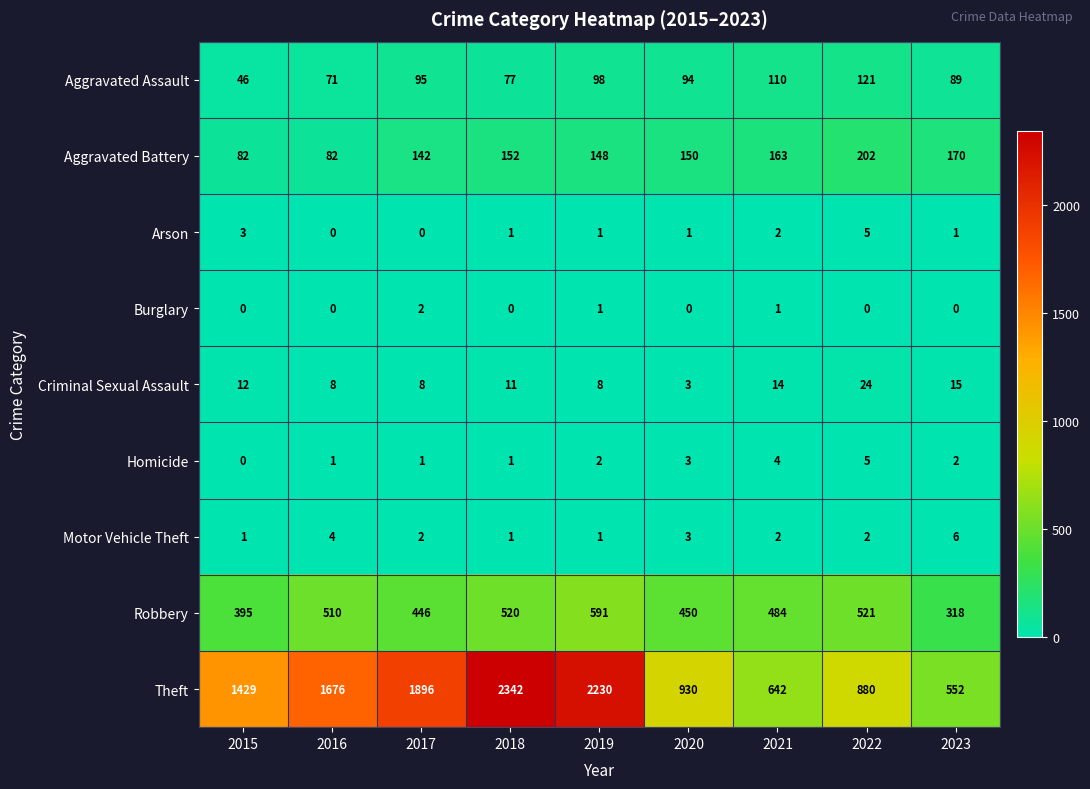

The value of Aggravated Assault at 2015 is 61. True or false?

False